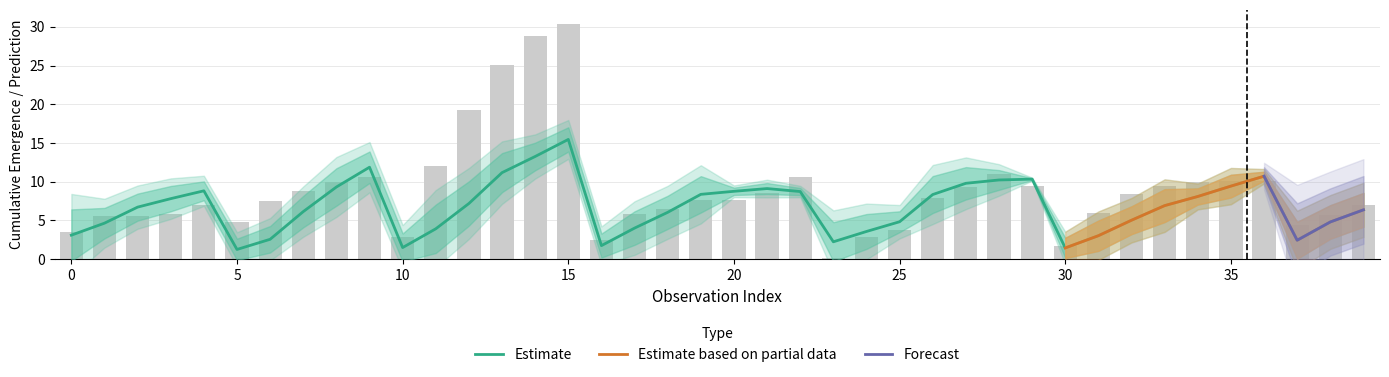

What is the difference between the maximum and minimum values in the prediction_ecum series?

14.2